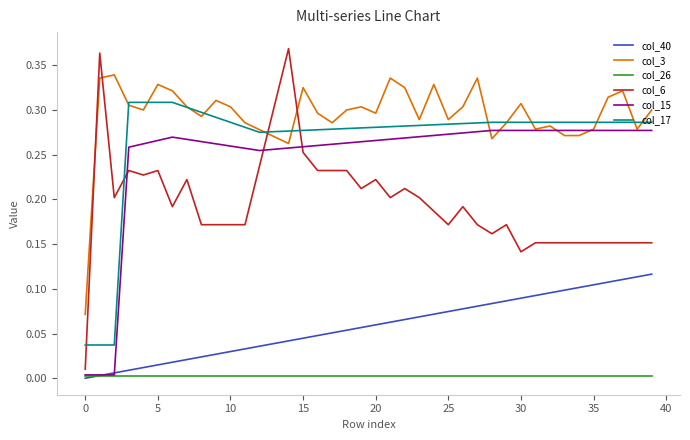

True or false: col_3 and col_26 cross at least once.

False